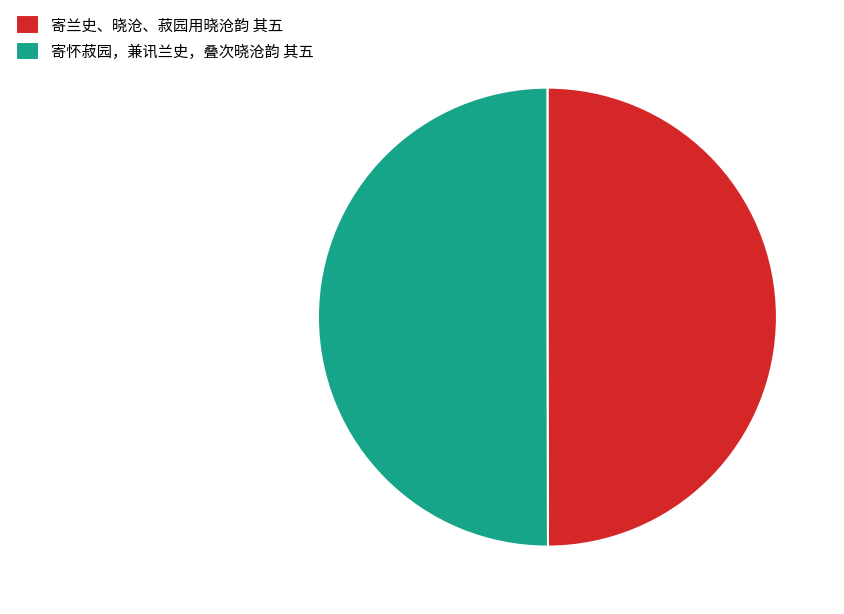

Approximately how many times larger is the value at 寄兰史、晓沧、菽园用晓沧韵 其五 compared to 寄怀菽园，兼讯兰史，叠次晓沧韵 其五?

1.0